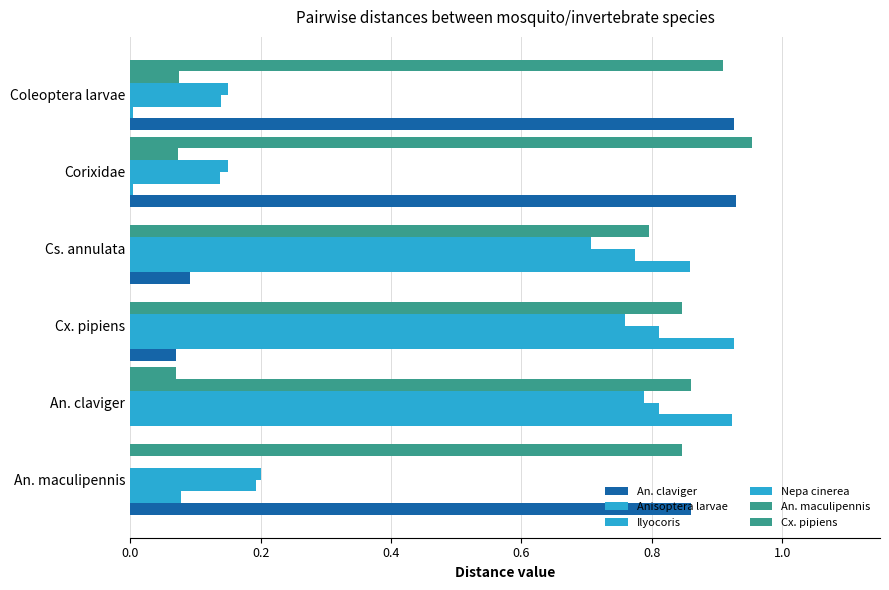

Count the number of data series in this chart.

6